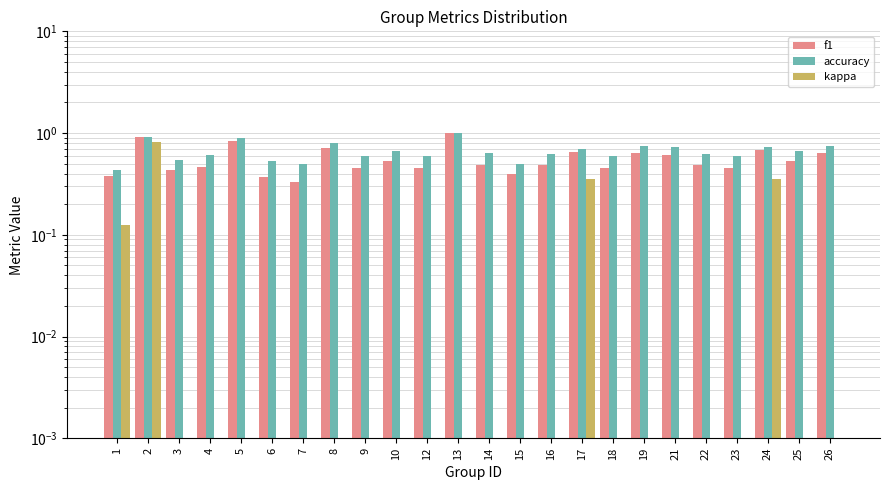

Reading right to left, list all the values displayed in this chart.

f1: 26=0.6	25=0.5	24=0.7	23=0.5	22=0.5	21=0.6	19=0.6	18=0.5	17=0.6	16=0.5	15=0.4	14=0.5	13=1.0	12=0.5	10=0.5	9=0.5	8=0.7	7=0.3	6=0.4	5=0.8	4=0.5	3=0.4	2=0.9	1=0.4
accuracy: 26=0.8	25=0.7	24=0.7	23=0.6	22=0.6	21=0.7	19=0.8	18=0.6	17=0.7	16=0.6	15=0.5	14=0.6	13=1.0	12=0.6	10=0.7	9=0.6	8=0.8	7=0.5	6=0.5	5=0.9	4=0.6	3=0.5	2=0.9	1=0.4
kappa: 26=0.0	25=0.0	24=0.4	23=0.0	22=0.0	21=0.0	19=0.0	18=0.0	17=0.3	16=0.0	15=0.0	14=0.0	13=0.0	12=0.0	10=0.0	9=0.0	8=0.0	7=0.0	6=0.0	5=0.0	4=0.0	3=0.0	2=0.8	1=0.1